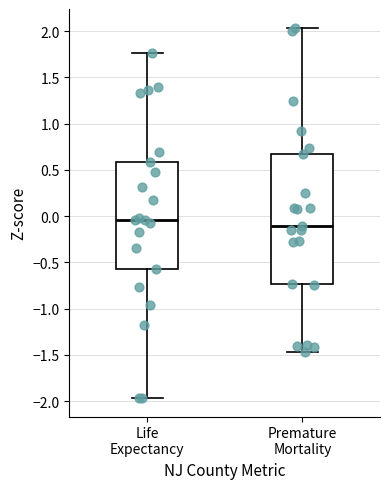

Which box is the tallest, from its lower edge to its upper edge?

Premature Mortality